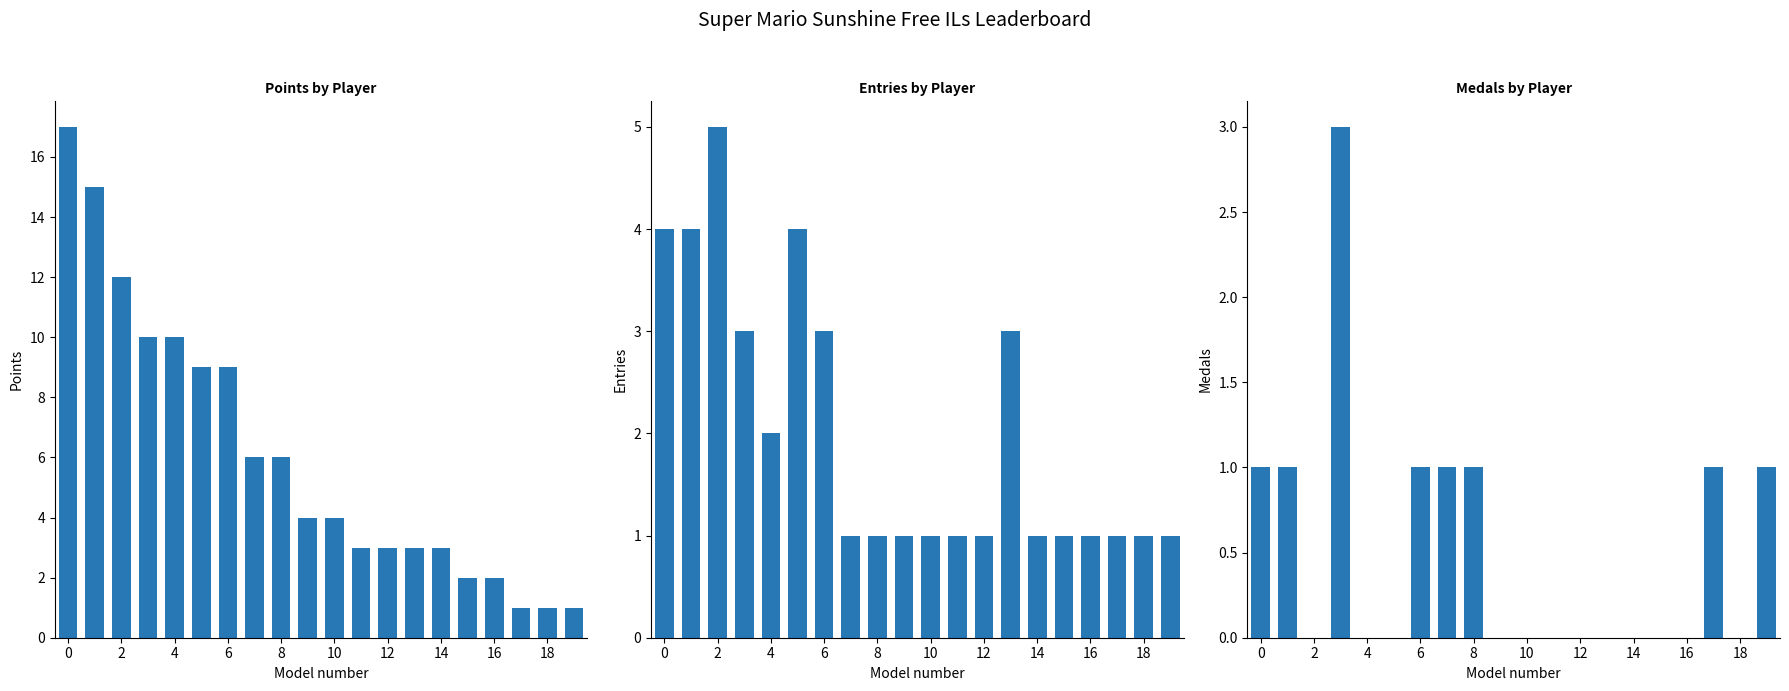

Between 4 and 18, which is larger?

4